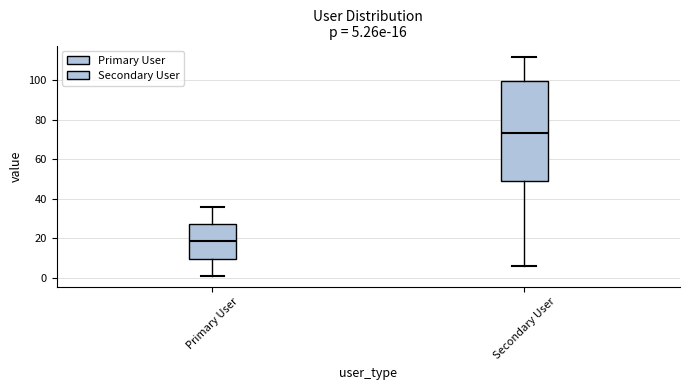

Which box's median line is the lowest?

Primary User